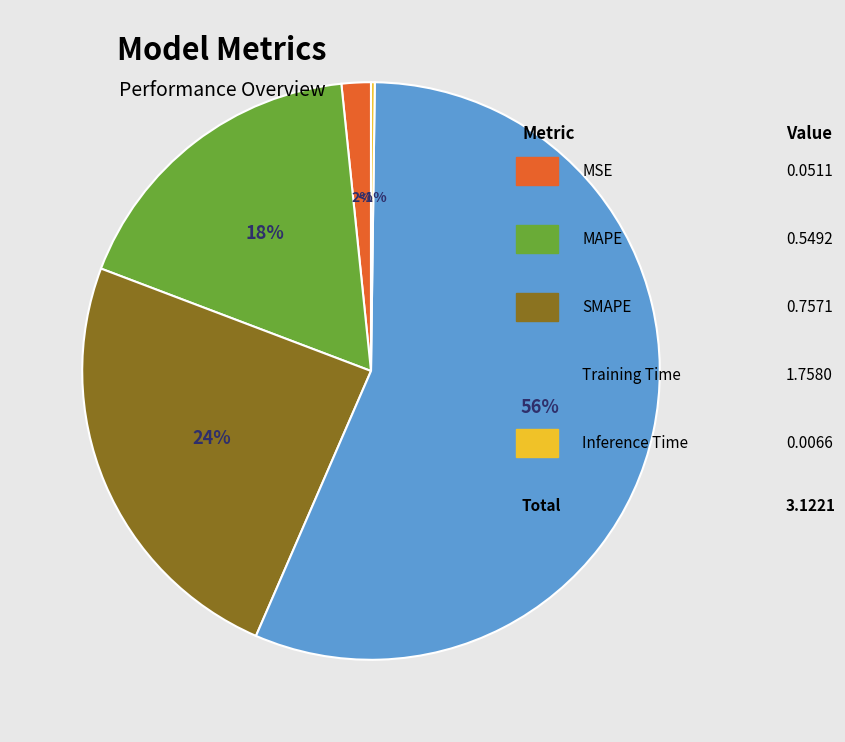

Count the number of slices in the pie.

5